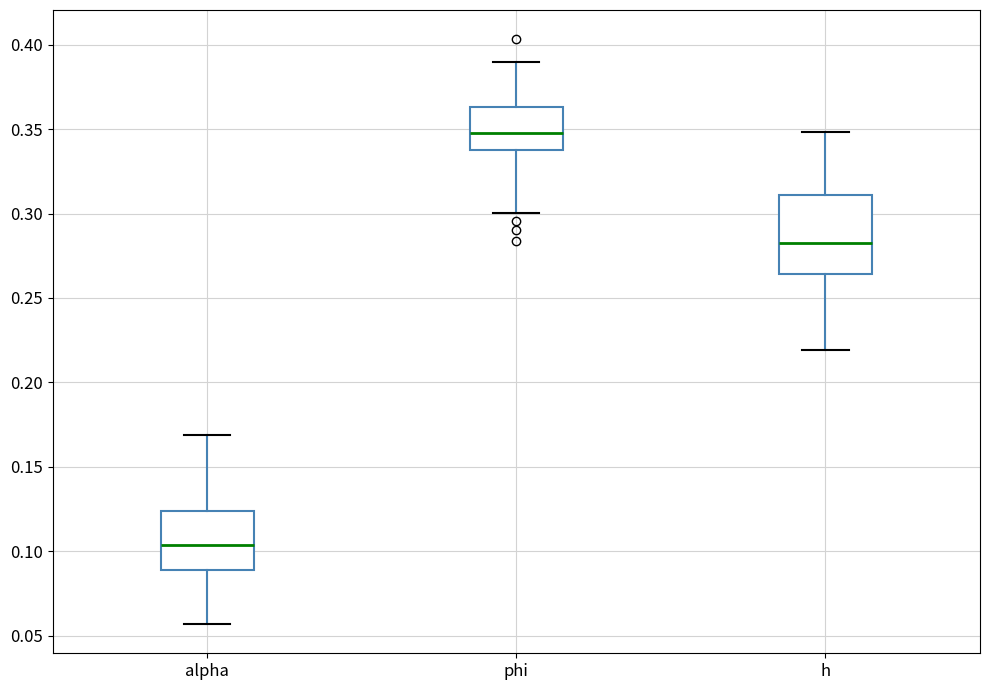

Reading left to right, read every box against the y-axis: the position of its median line, the range the box covers, and the ends of its whiskers. The values are not printed on the chart, so give them approximately, as read against the axis.

alpha: median 0.105, box 0.090 to 0.125, whiskers 0.055 to 0.170
phi: median 0.350, box 0.340 to 0.365, whiskers 0.300 to 0.390
h: median 0.285, box 0.265 to 0.310, whiskers 0.220 to 0.350